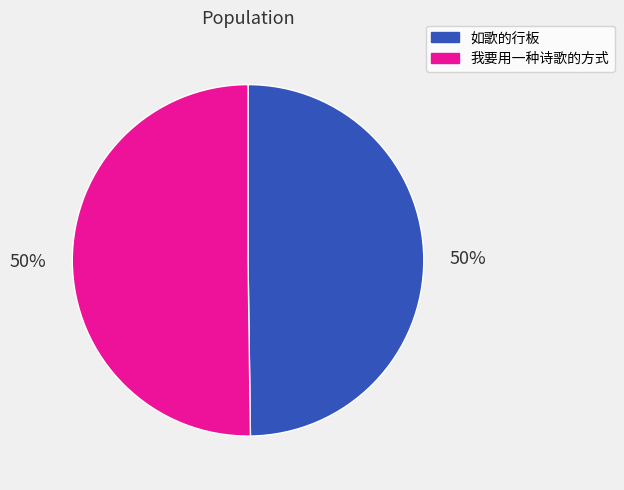

Is it true that 我要用一种诗歌的方式 is 37% of the pie?

False